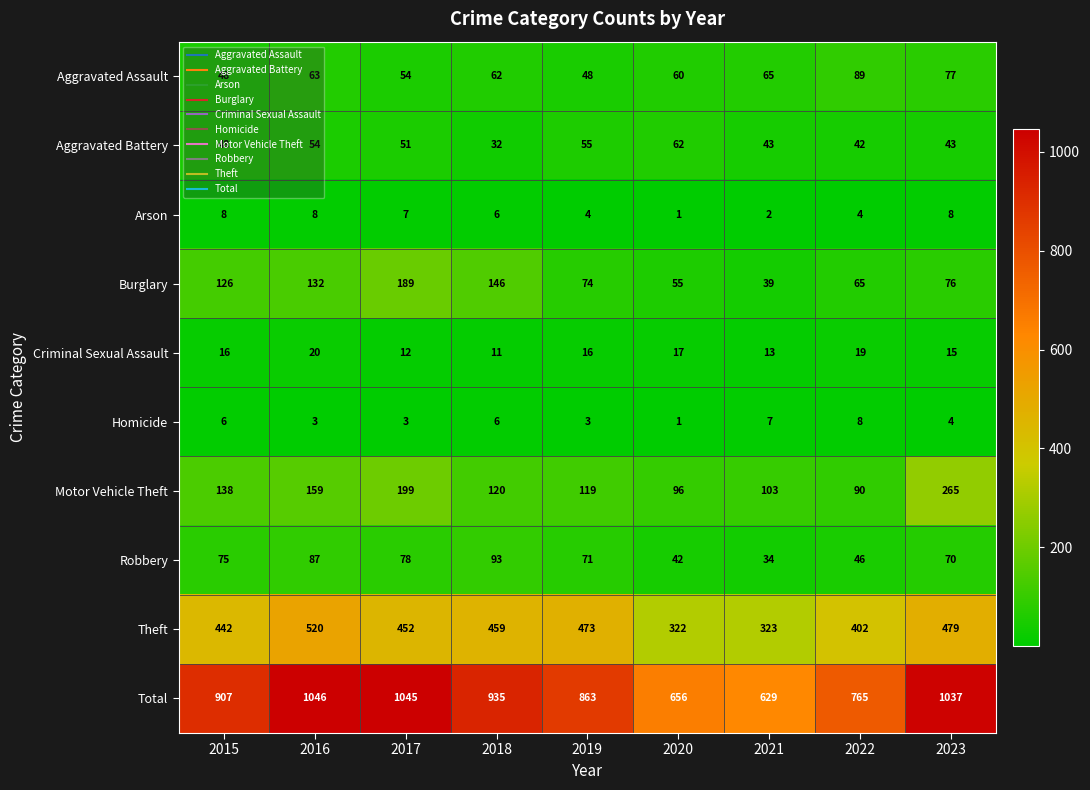

What is the smallest value displayed?

1